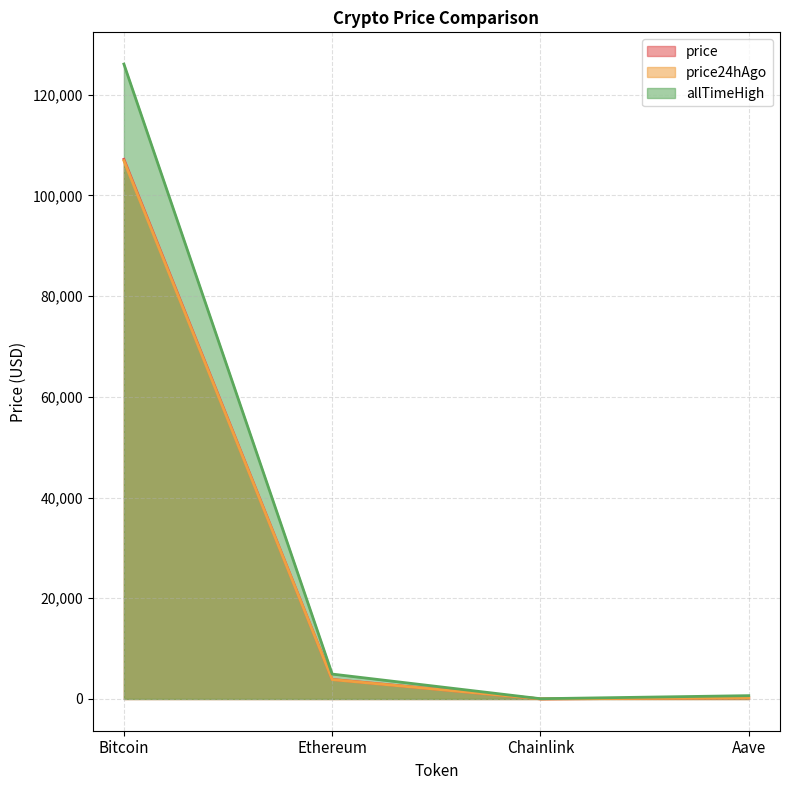

Which series has the largest total across all categories?

allTimeHigh